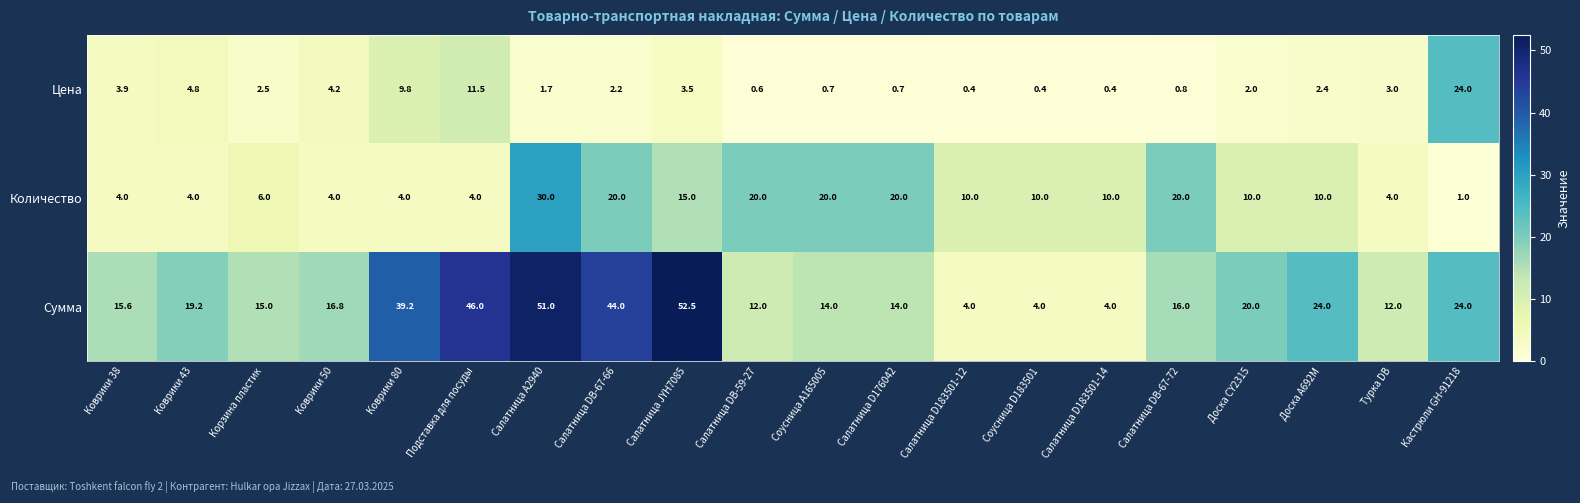

What is the minimum value shown in the chart?

0.4